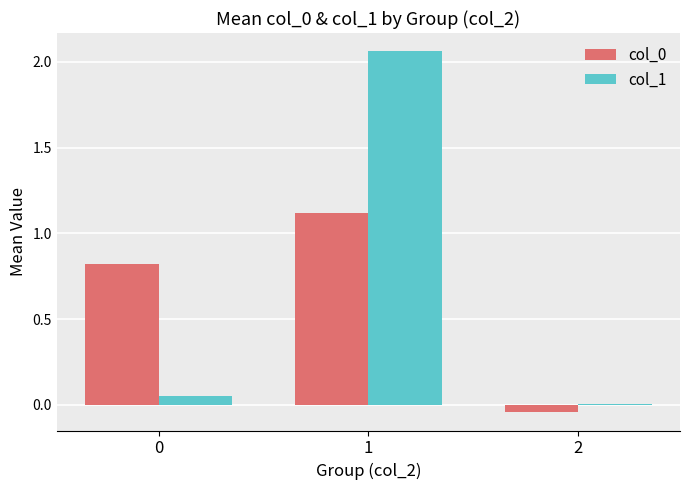

Between 0 and 1, which series saw the biggest shift?

col_1